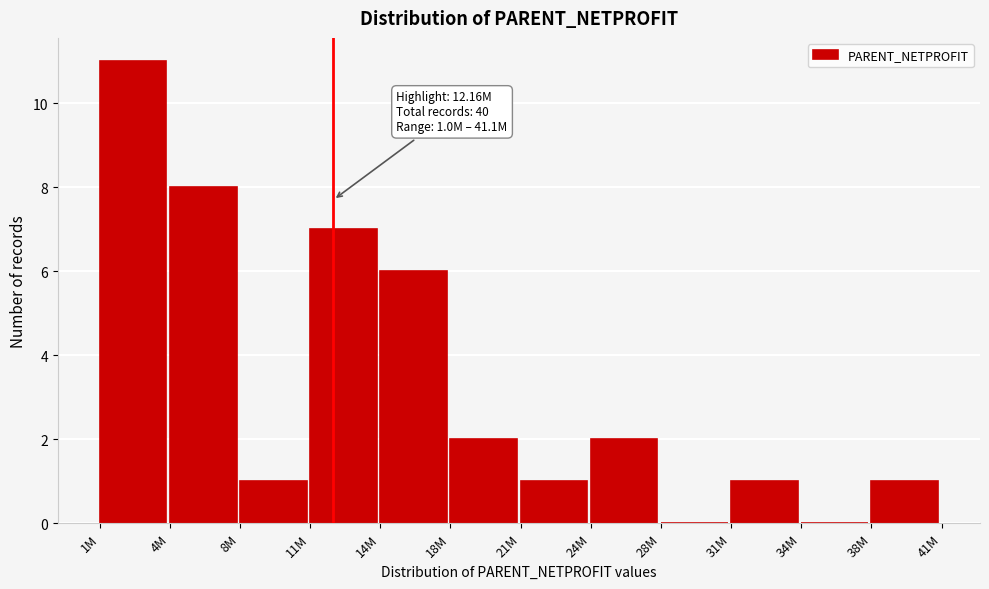

Reading right to left, extract all data points from this chart.

38M=1	34M=0	31M=1	28M=0	24M=2	21M=1	18M=2	14M=6	11M=7	8M=1	4M=8	1M=11